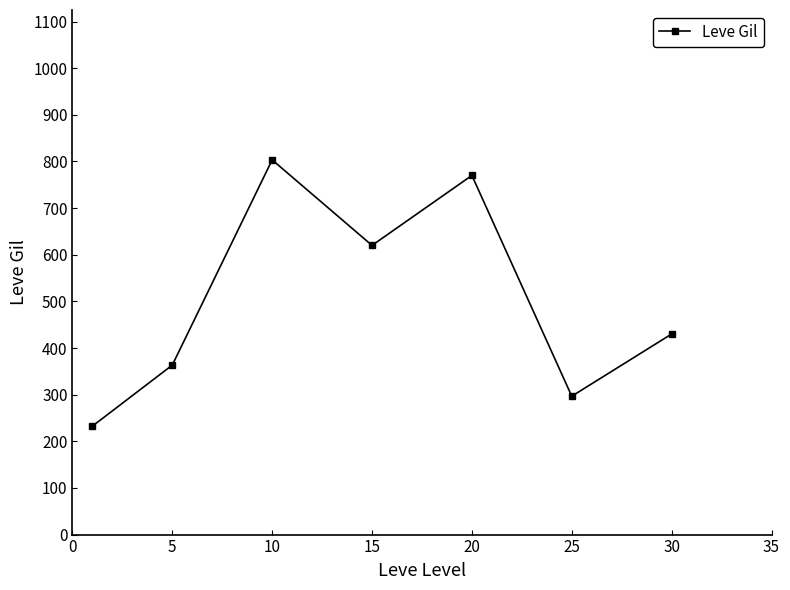

What is the minimum value shown in the chart?

232.5